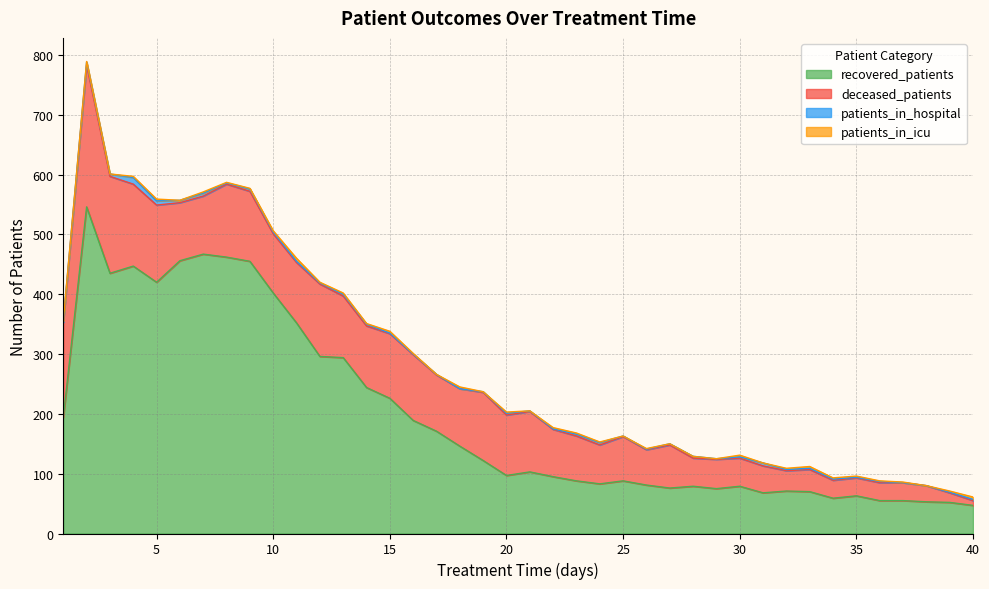

Where does the recovered_patients series first go above 103?

1